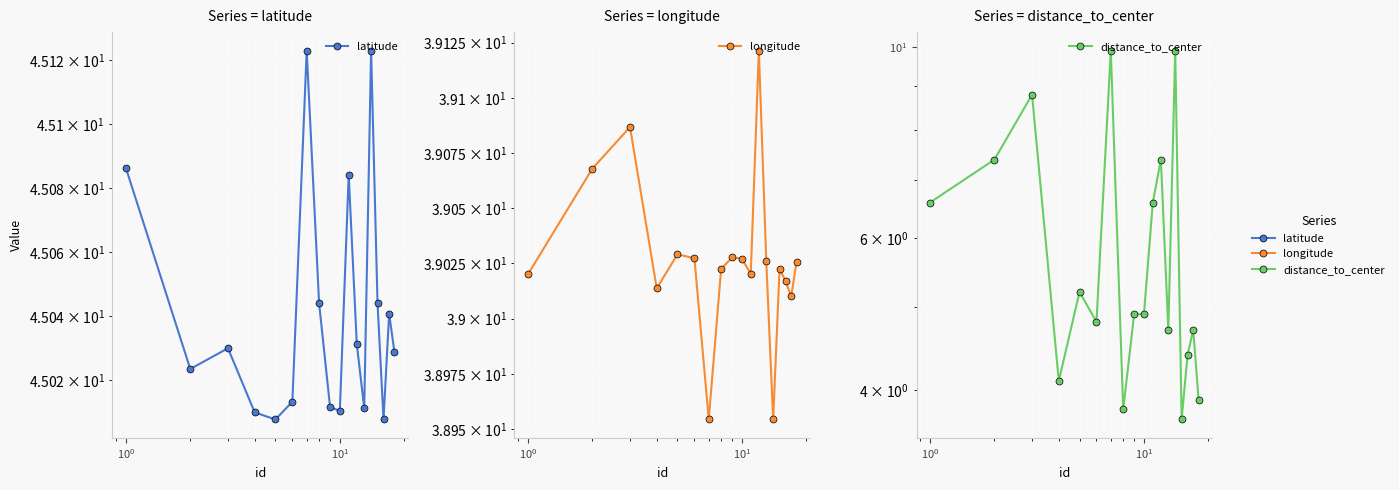

Does the chart display data point markers on the line(s)?

Yes